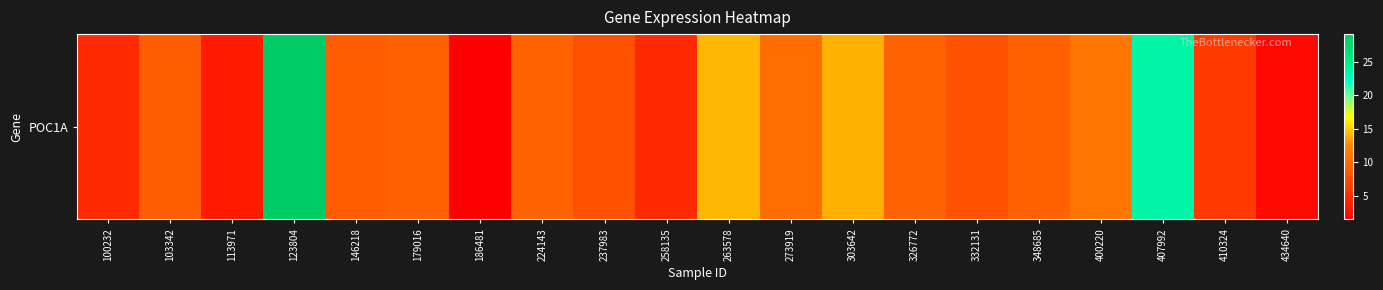

Is it true that the value at 407992 is 23.7?

True